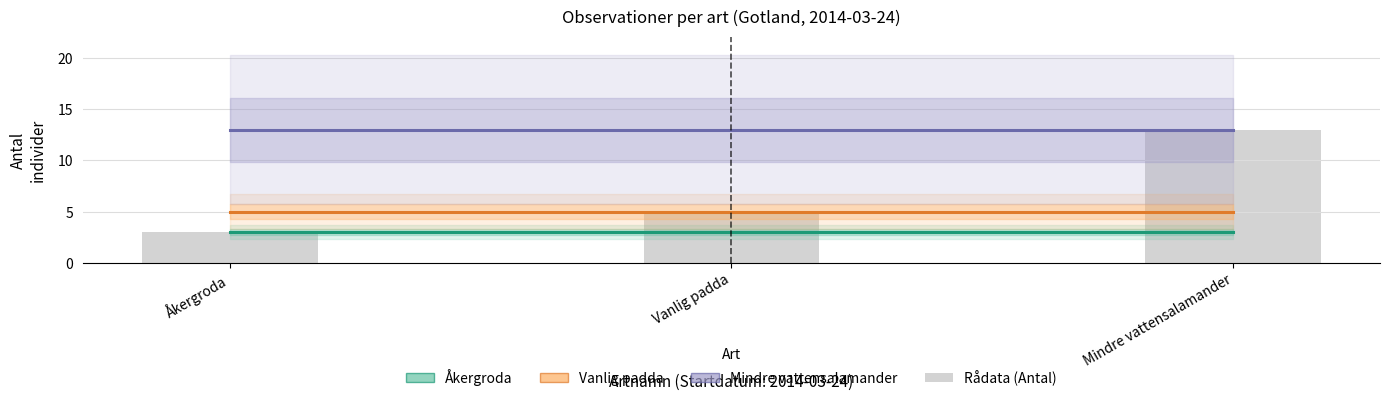

What is the value of the Vanlig padda bar at the 2nd from the left?

5